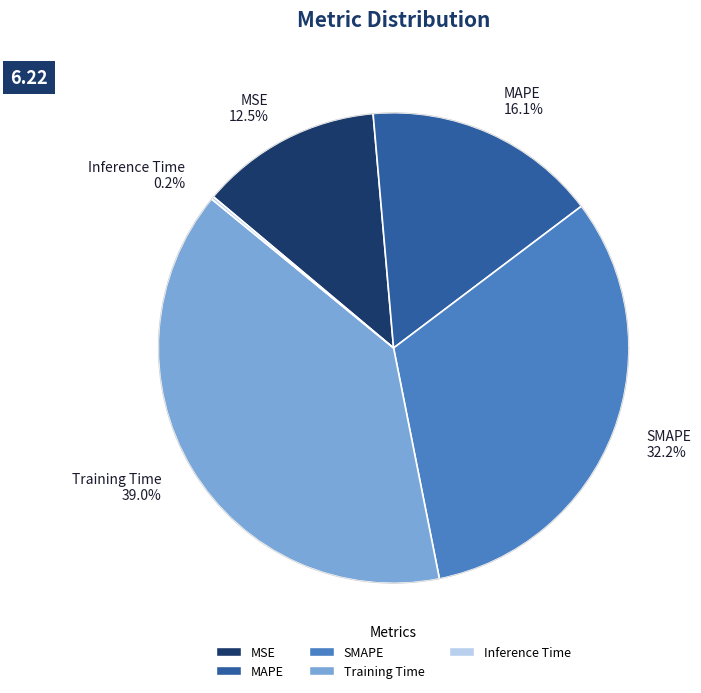

What is the smallest slice in the pie chart?

Inference Time